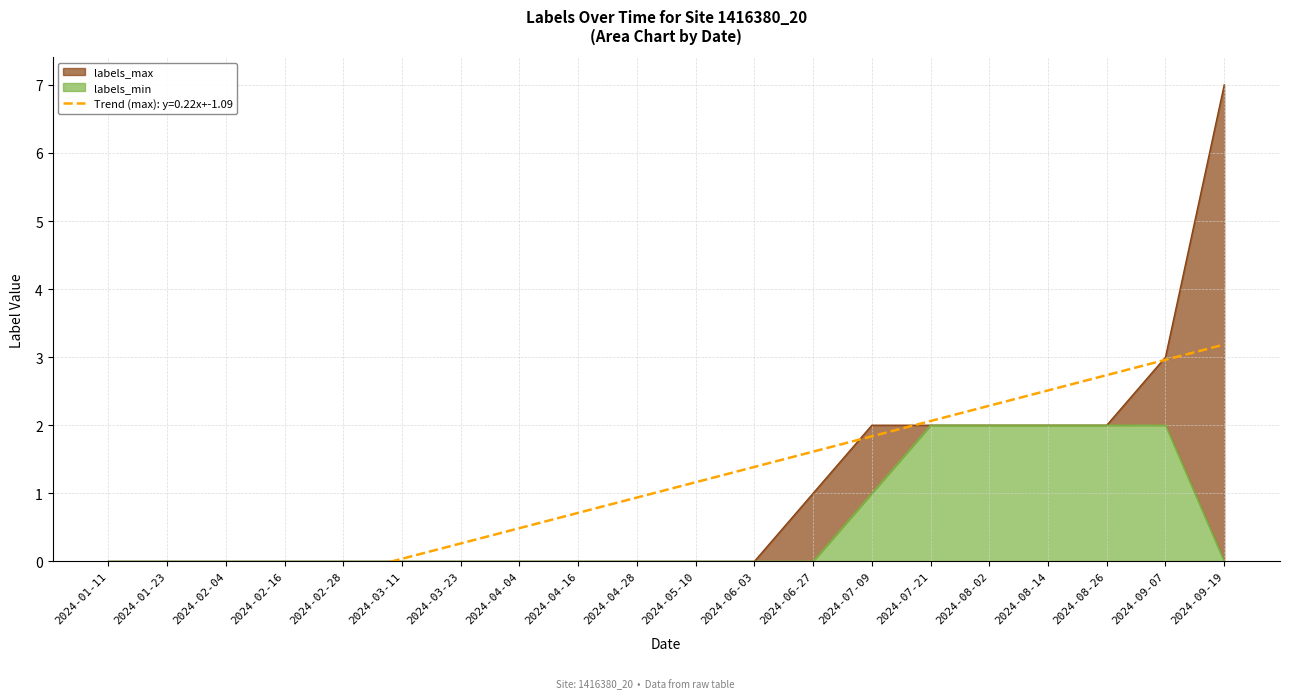

True or false: labels_max and labels_min cross at least once.

False